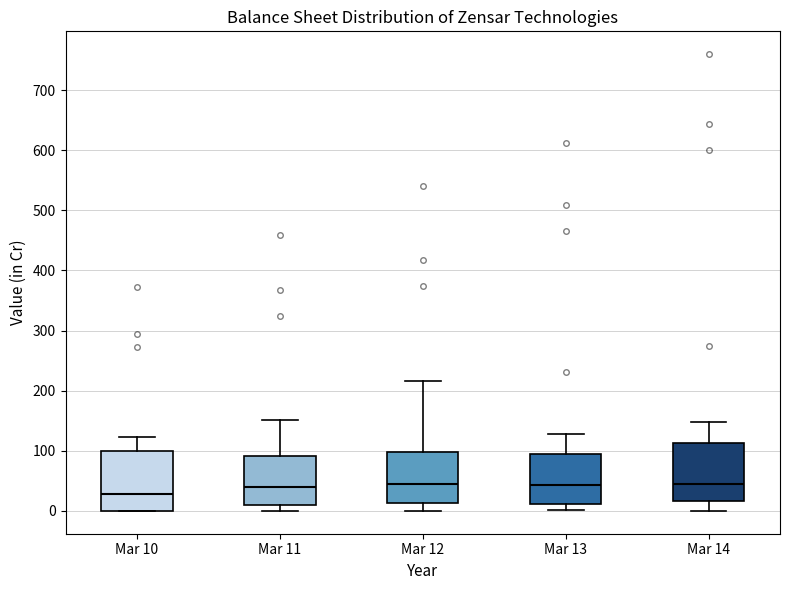

Reading left to right, transcribe this box plot: for each box, give where its median line is, the range the box spans, and where its two whiskers end, as read against the y-axis. The values are not printed on the chart, so give them approximately, as read against the axis.

Mar 10: median 30, box 0 to 100, whiskers 0 to 120
Mar 11: median 40, box 10 to 90, whiskers 0 to 150
Mar 12: median 40, box 10 to 100, whiskers 0 to 220
Mar 13: median 40, box 10 to 90, whiskers 0 to 130
Mar 14: median 50, box 20 to 110, whiskers 0 to 150